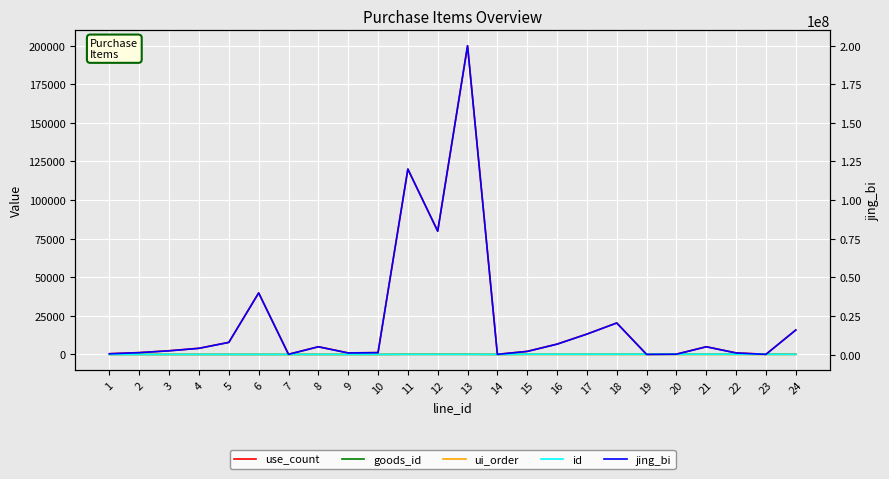

Where is the first local minimum for jing_bi?

7